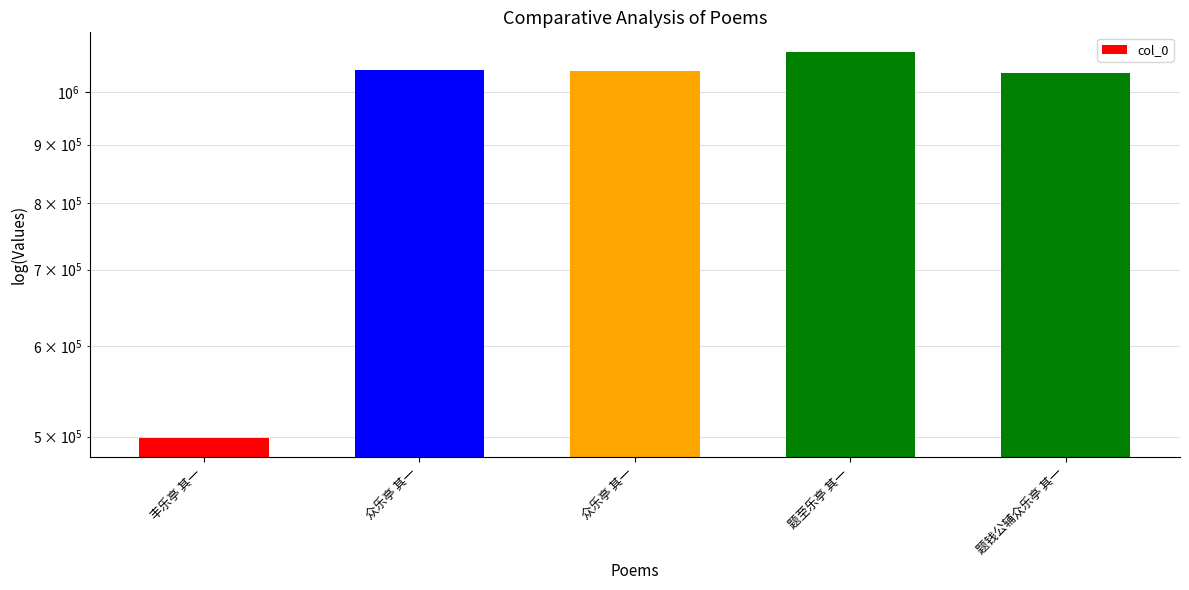

Where does the data first go above 1044016?

众乐亭 其一